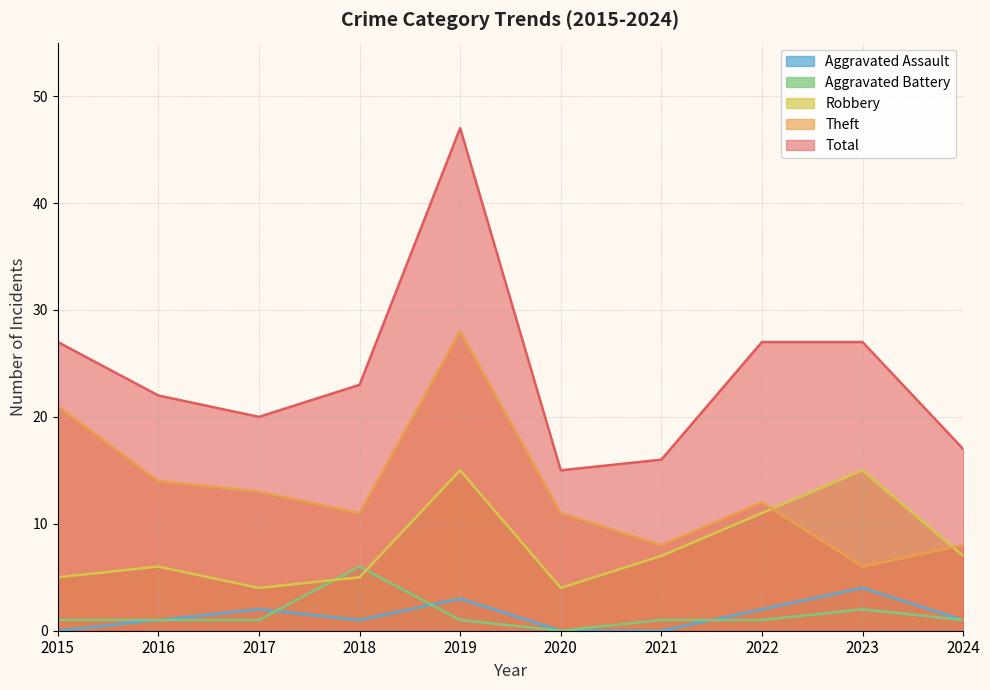

Reading left to right, list all the values displayed in this chart.

Aggravated Assault: 0	1	2	1	3	0	0	2	4	1
Aggravated Battery: 1	1	1	6	1	0	1	1	2	1
Robbery: 5	6	4	5	15	4	7	11	15	7
Theft: 21	14	13	11	28	11	8	12	6	8
Total: 27	22	20	23	47	15	16	27	27	17